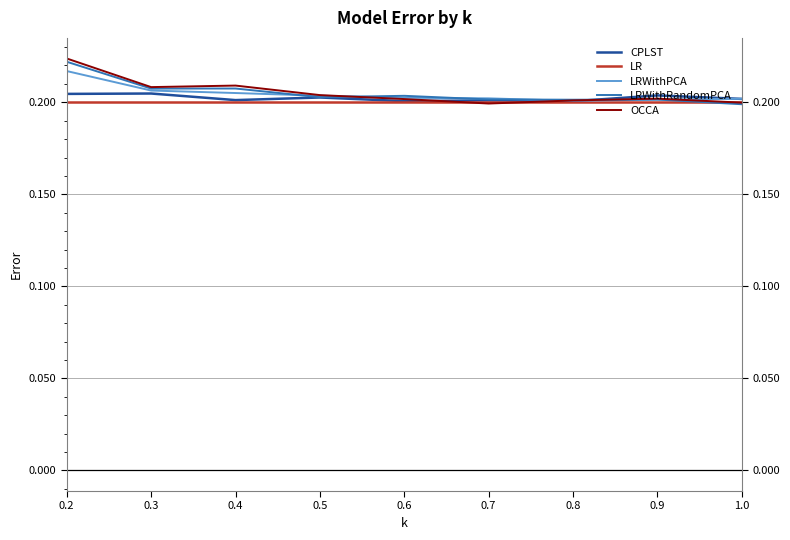

Which has a higher value, 0.4 or 0.7?

0.4